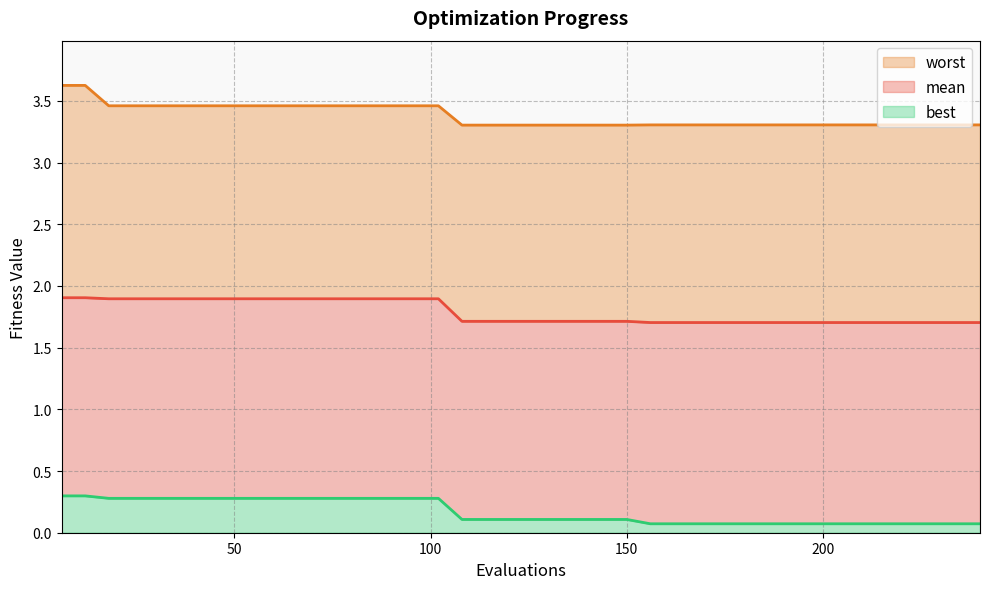

True or false: worst and best cross at least once.

False